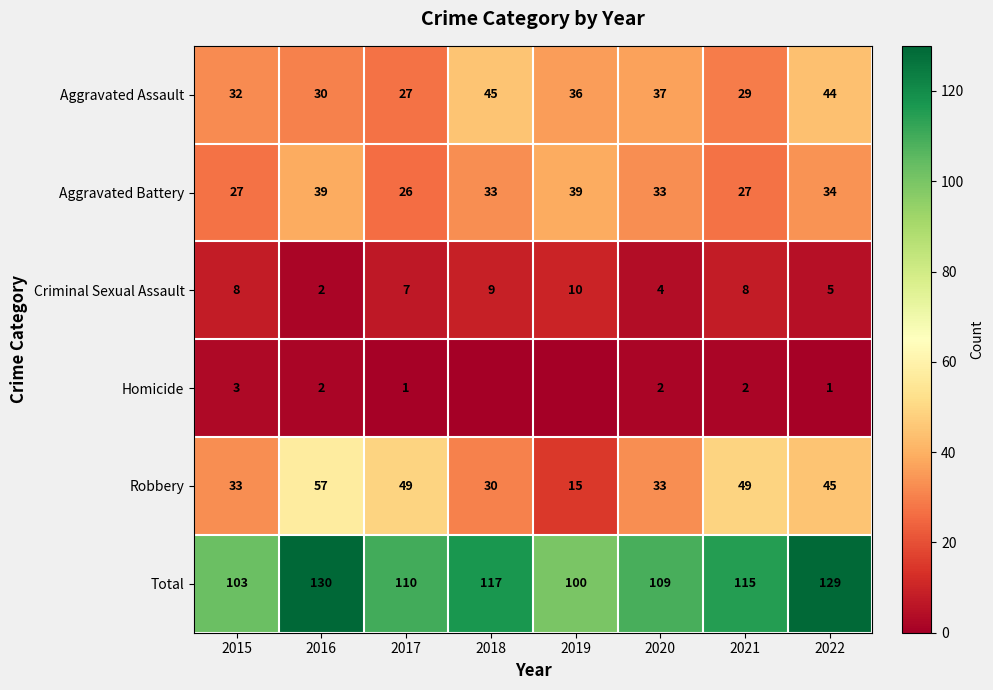

What is the maximum value shown in the chart?

130